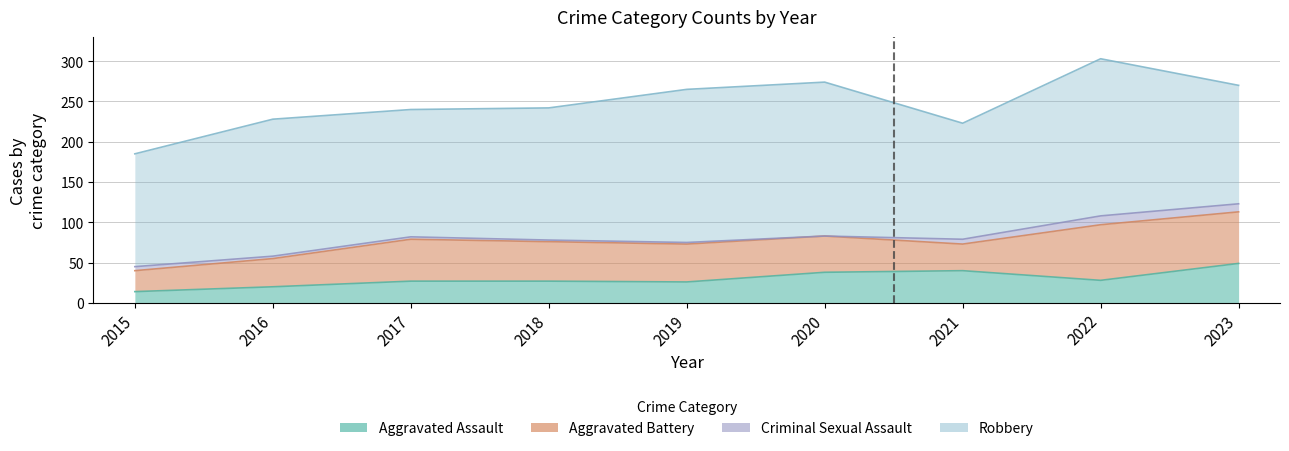

Rank the categories by Aggravated Assault value from lowest to highest.

2015, 2016, 2019, 2017, 2018, 2022, 2020, 2021, 2023